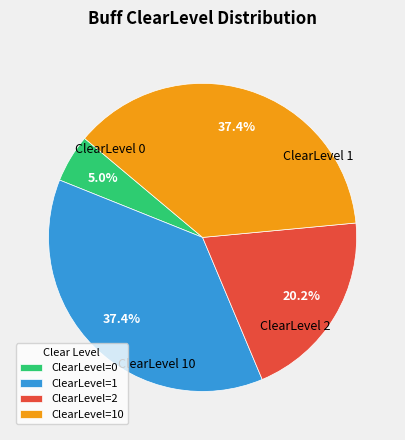

Combined, do ClearLevel=10 and ClearLevel=1 account for over 50%?

Yes